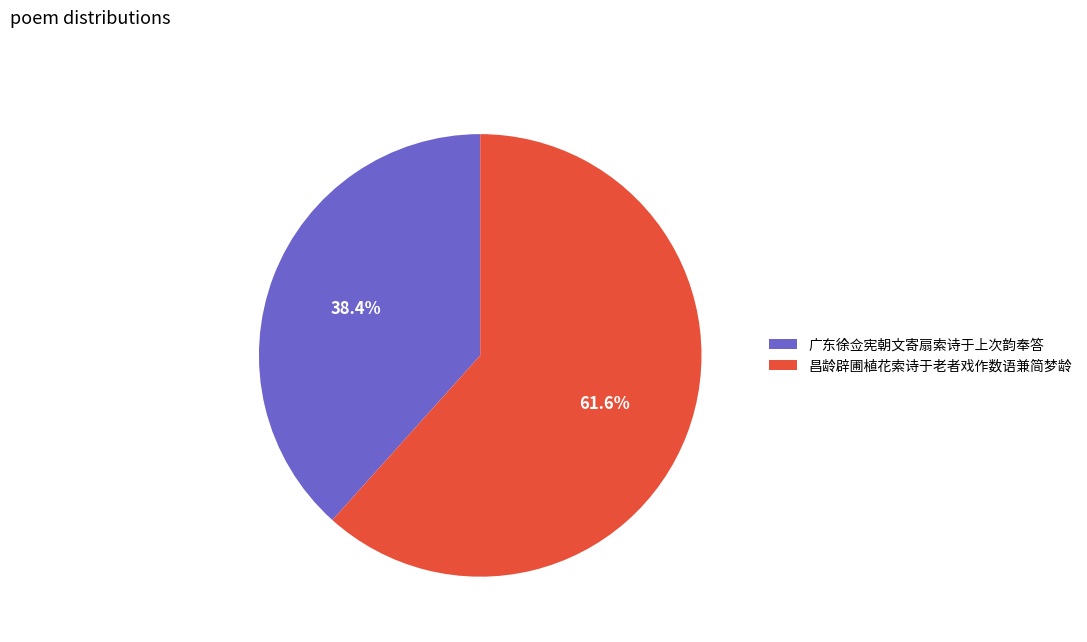

Which category has the biggest portion of the pie?

昌龄辟圃植花索诗于老者戏作数语兼简梦龄